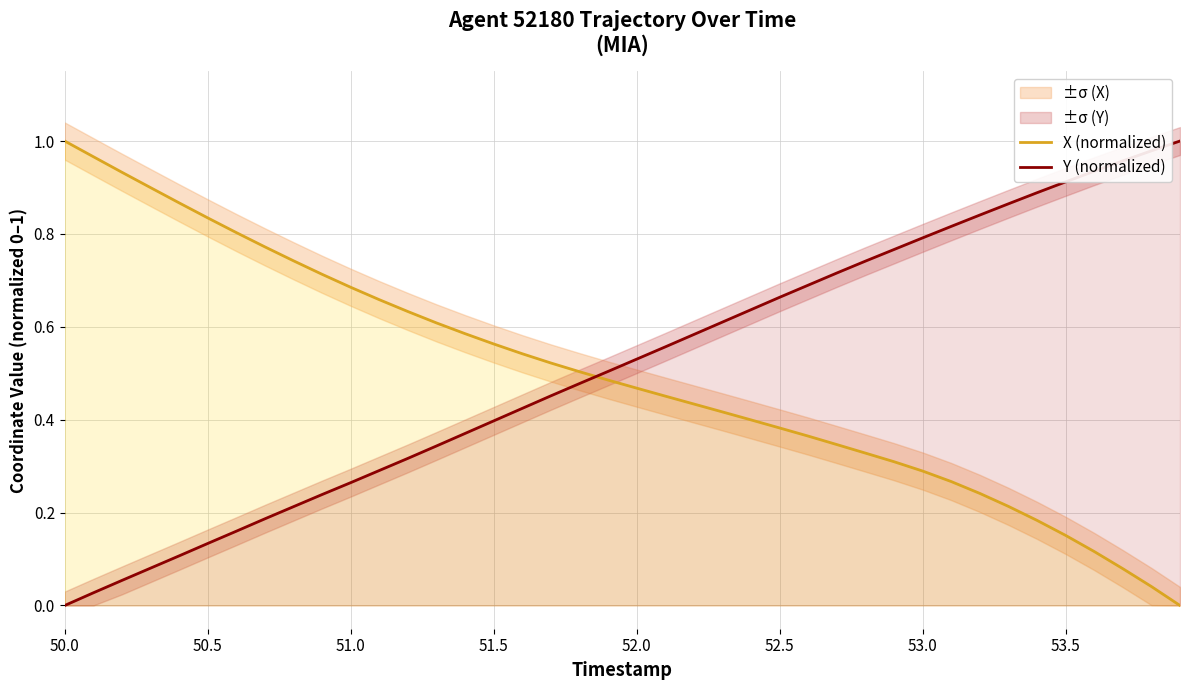

True or false: X (normalized) and Y (normalized) cross at least once.

True